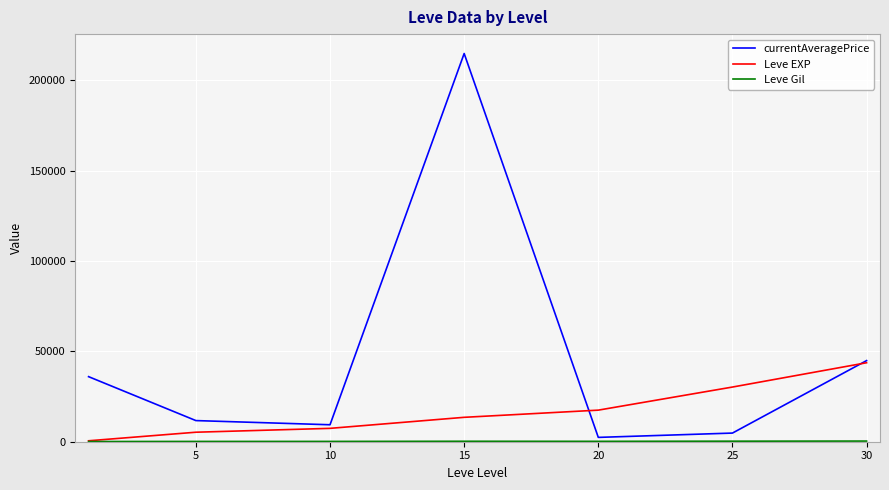

Which series has the widest spread of values?

currentAveragePrice